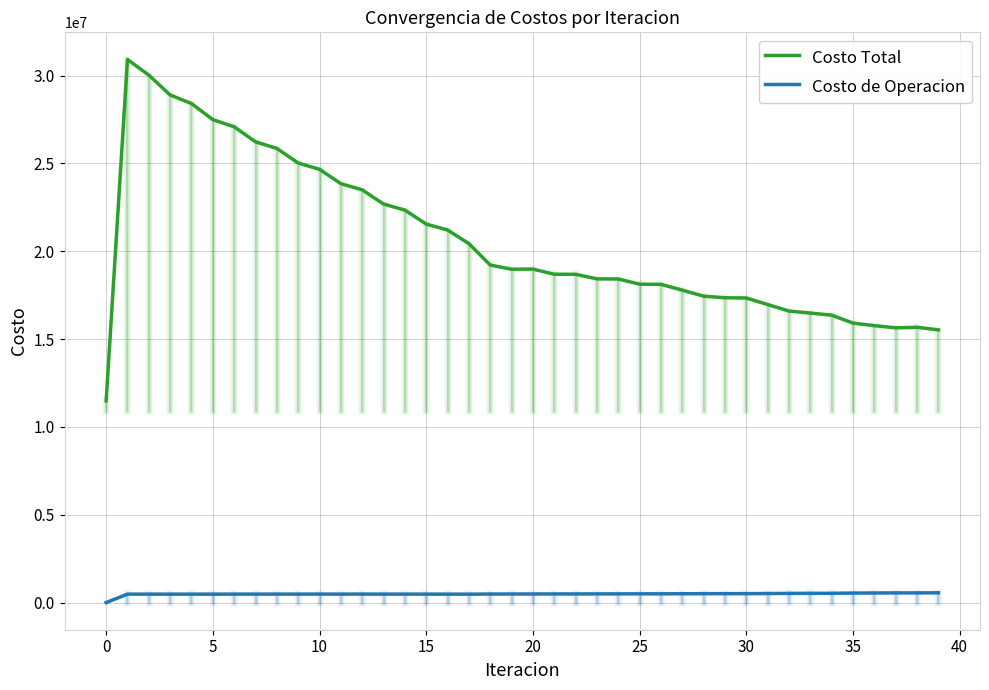

How many lines are shown in the chart?

2